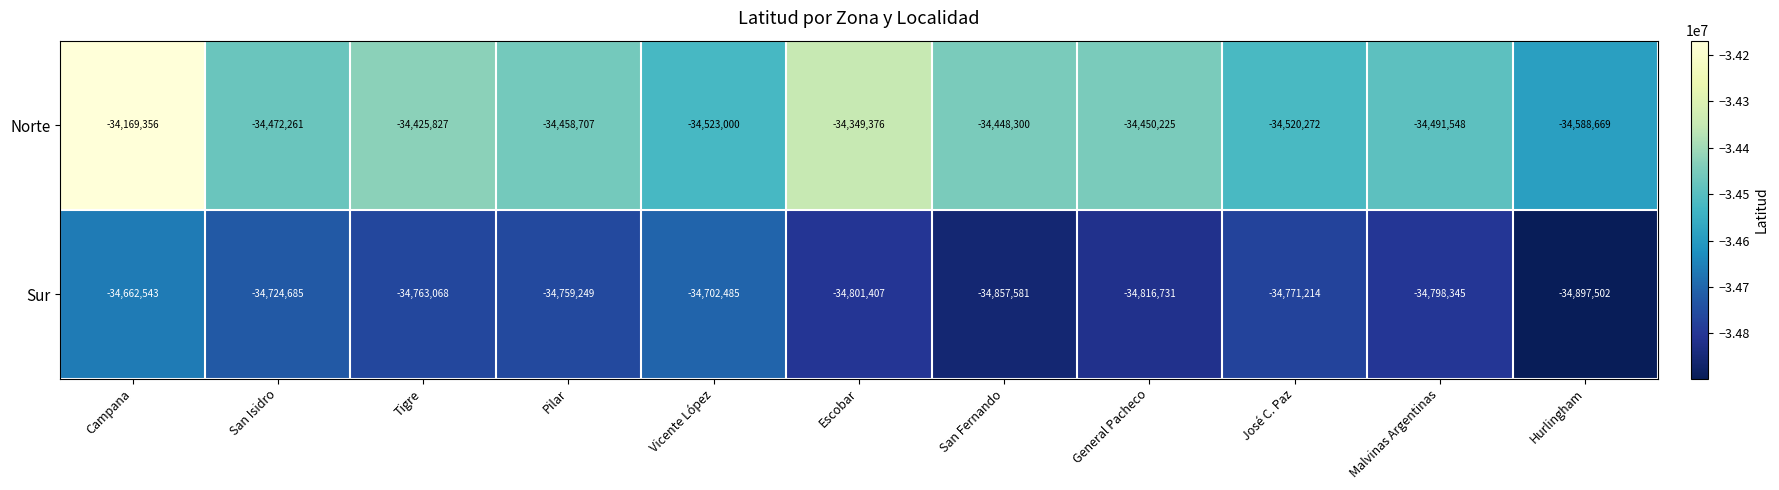

True or false: Sur has a value of -12677494 at General Pacheco.

False